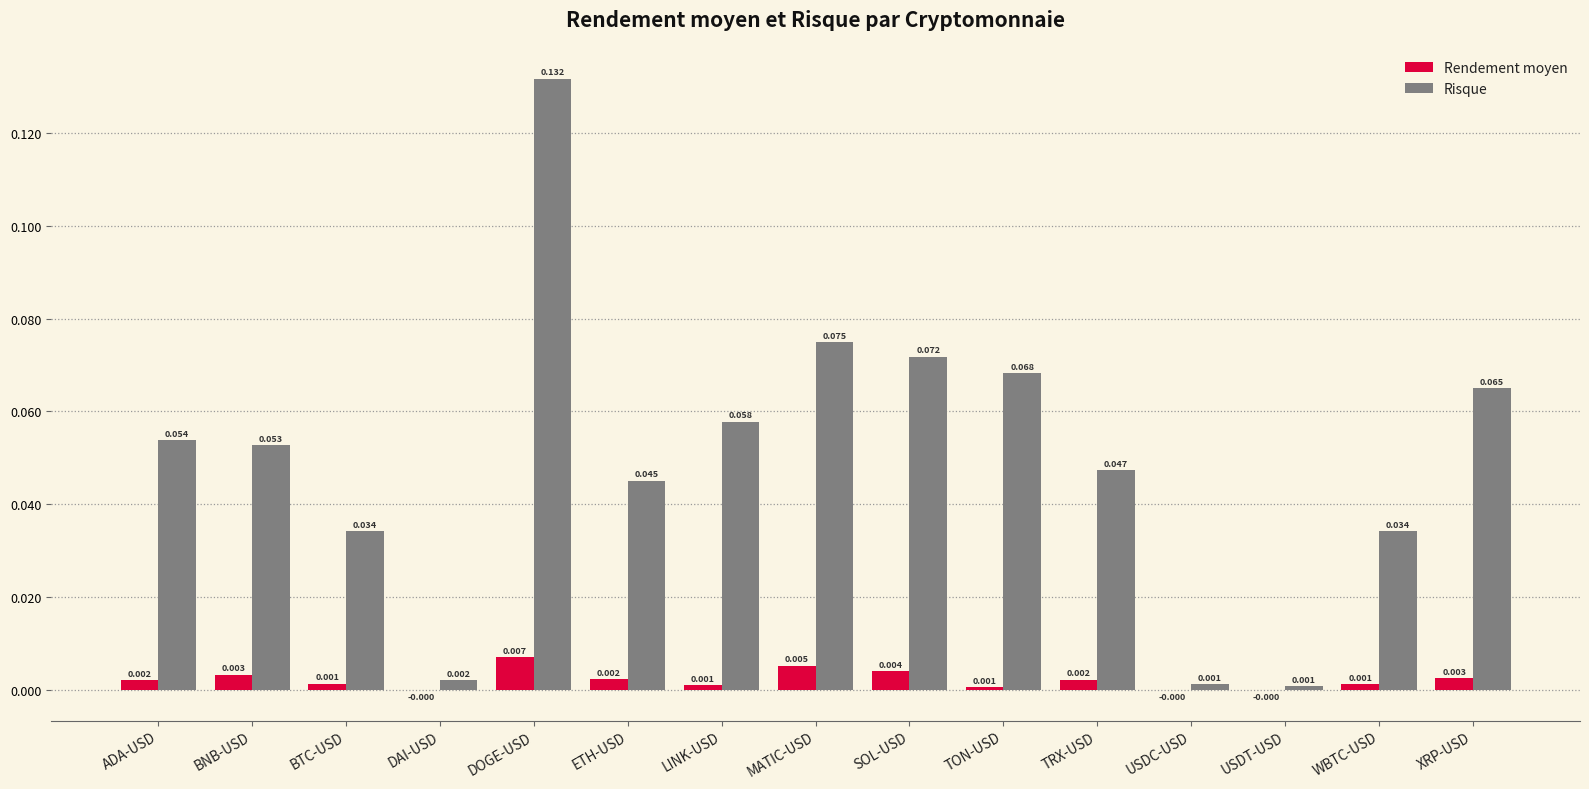

Which series changed the most between SOL-USD and USDC-USD?

Risque